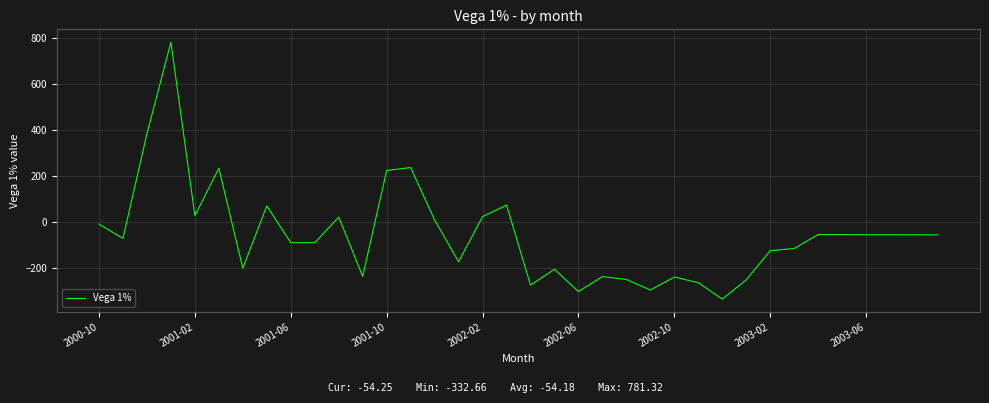

What is the difference between the maximum and second lowest values?

1081.5